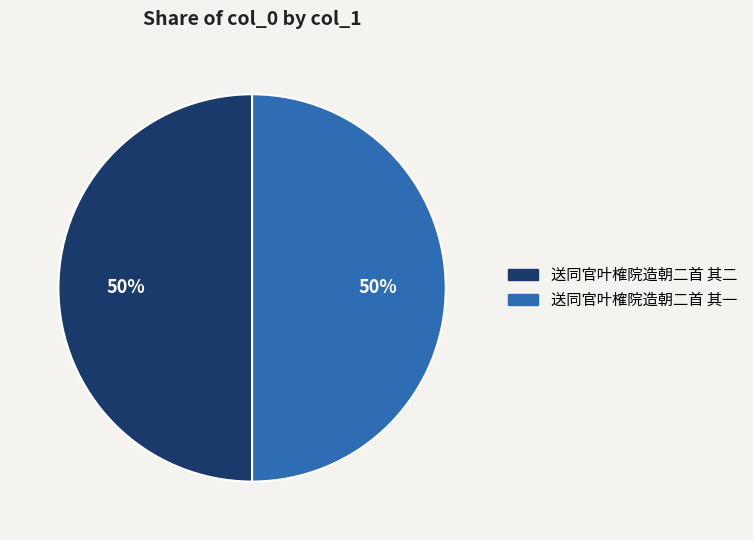

Is the sum of 送同官叶榷院造朝二首 其一 and 送同官叶榷院造朝二首 其二 greater than half?

Yes